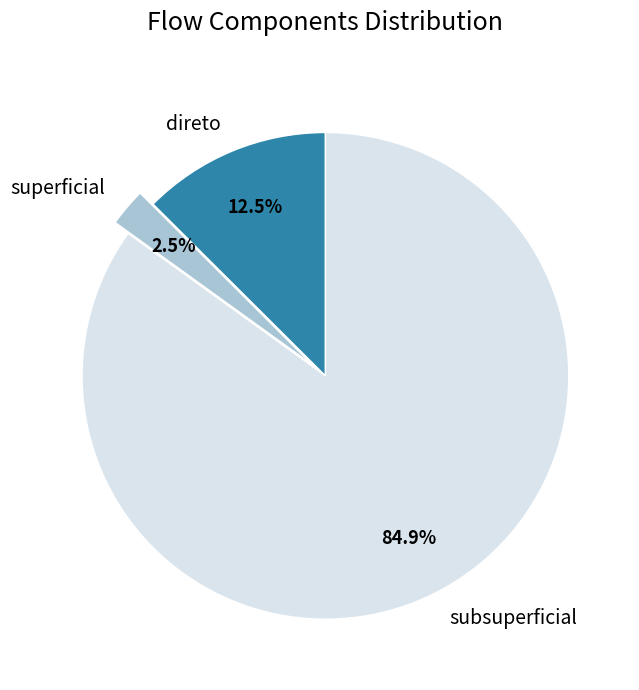

The subsuperficial slice represents 76% of the pie. True or false?

False